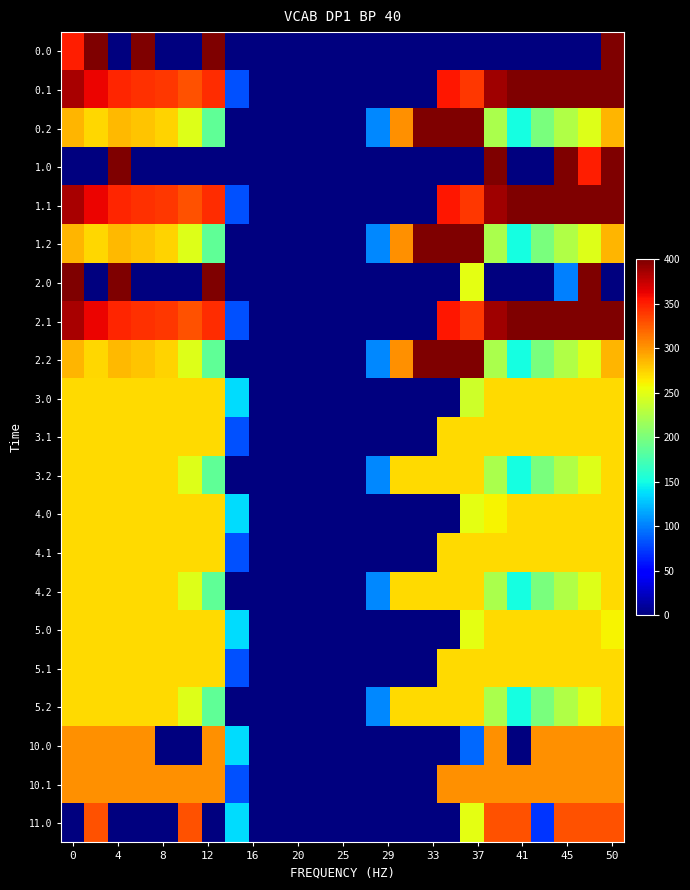

At how many categories does at least one series exceed 50?

19